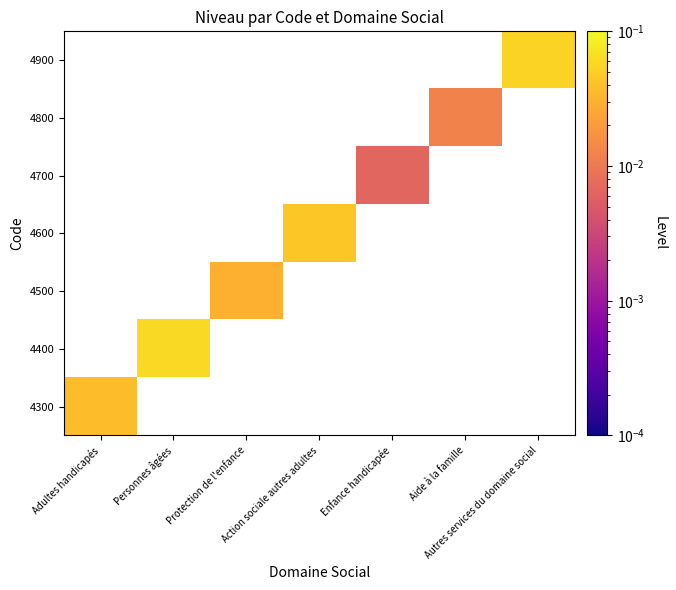

Is the value of 4700 at Action sociale autres adultes greater than the value of 4400 at Autres services du domaine social?

No